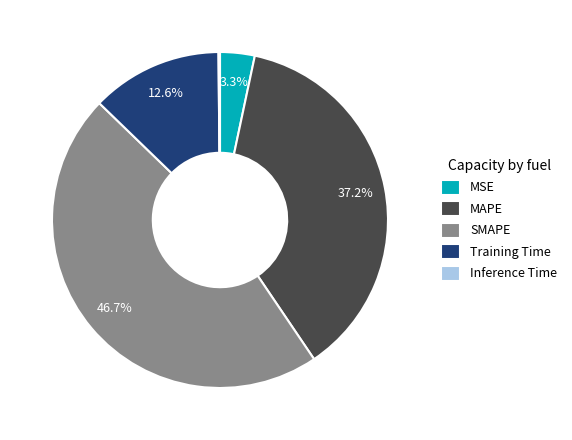

Which slice is the largest?

SMAPE